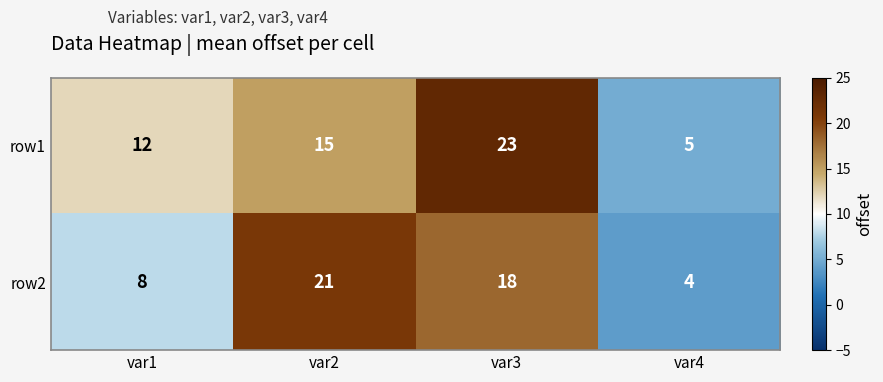

Which series has the largest total across all categories?

row1